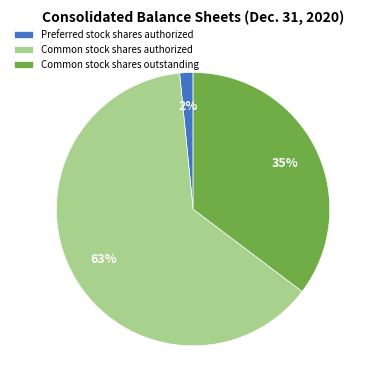

Do Preferred stock shares authorized and Common stock shares authorized together represent more than half of the pie?

Yes